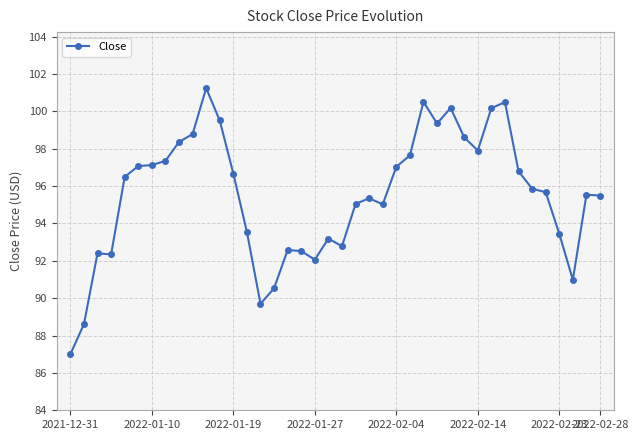

What is the average value?

95.5